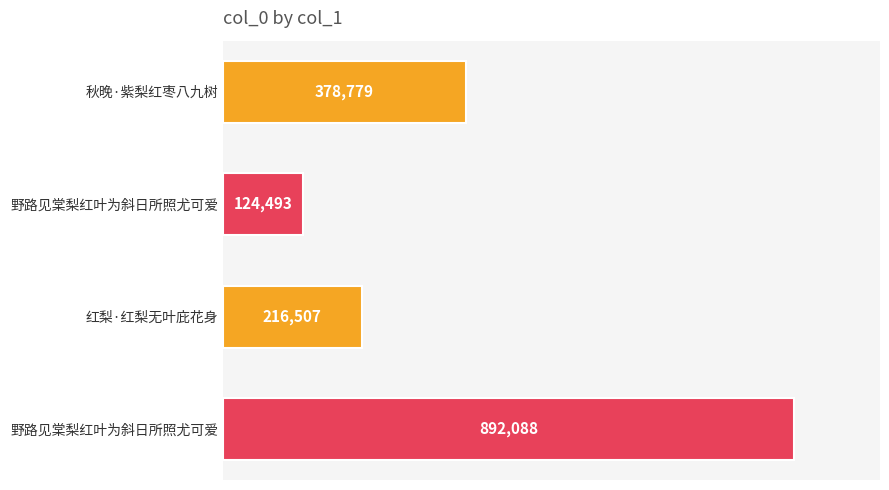

Are the bars horizontal?

Yes